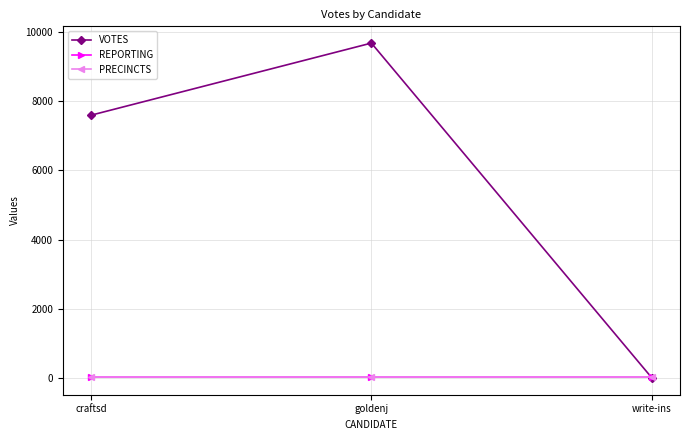

What is the minimum value shown in the chart?

7